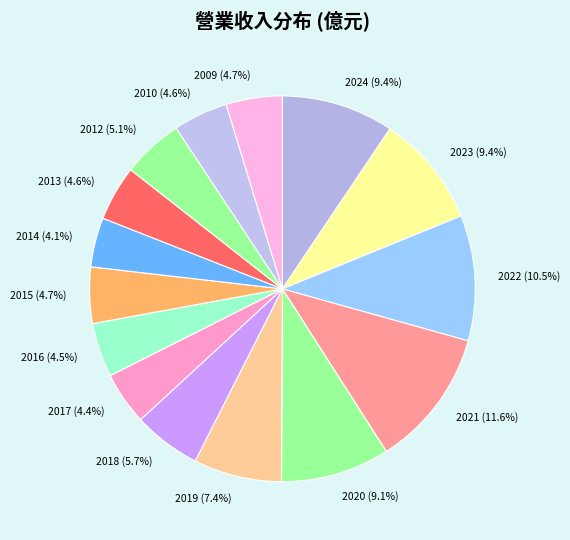

How many slices are in this pie chart?

15